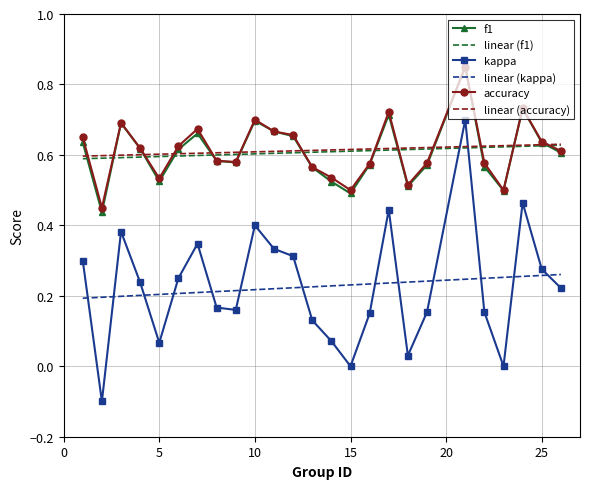

Where does the kappa series first go above 0?

1